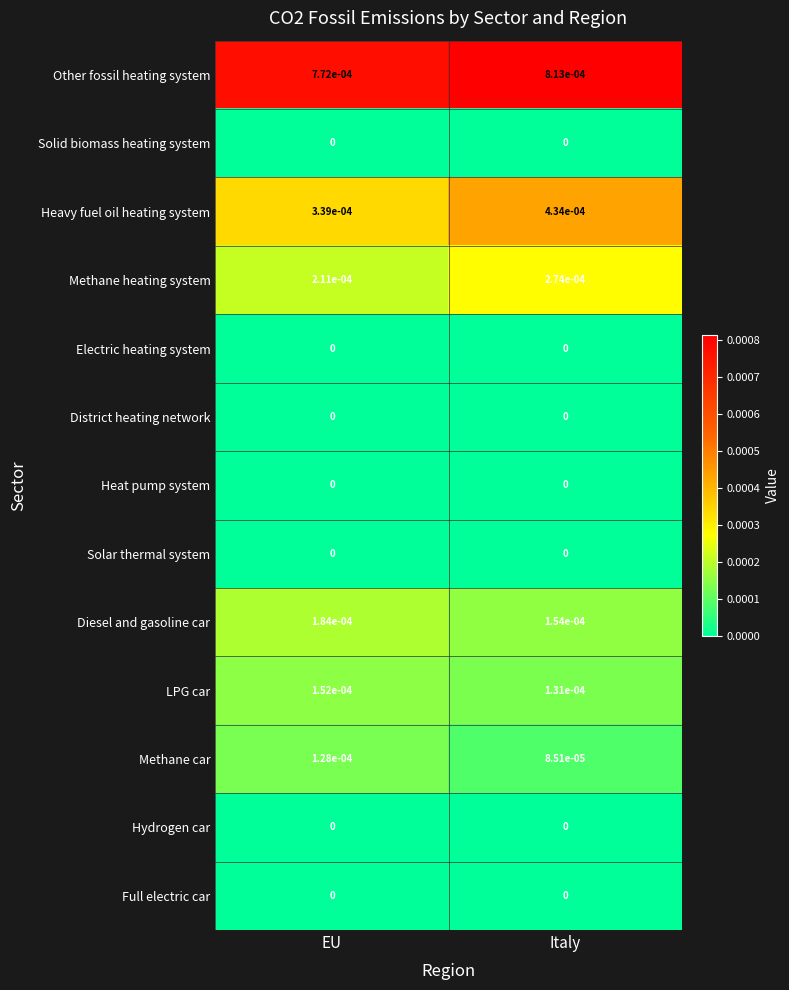

At which category is the sum across all series the highest?

Italy